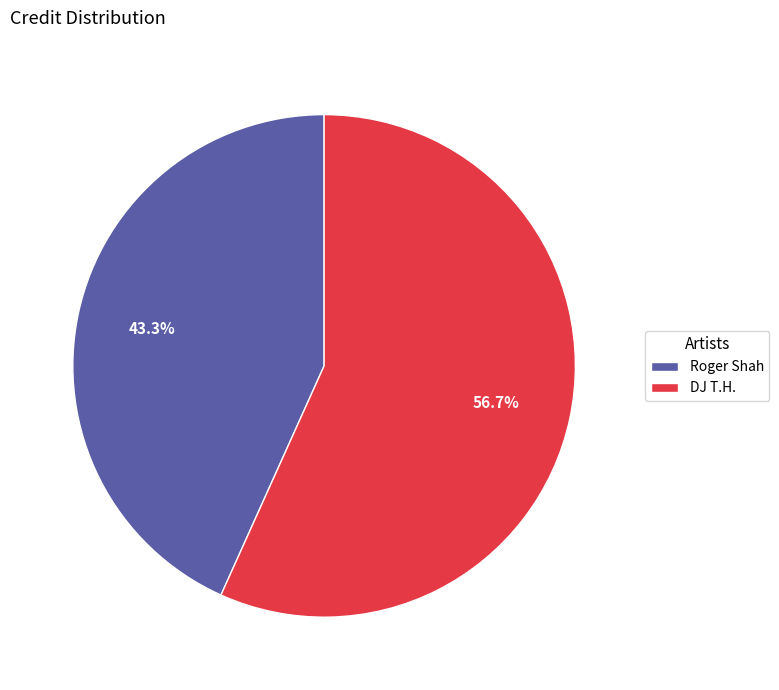

Which slice is the smallest?

Roger Shah